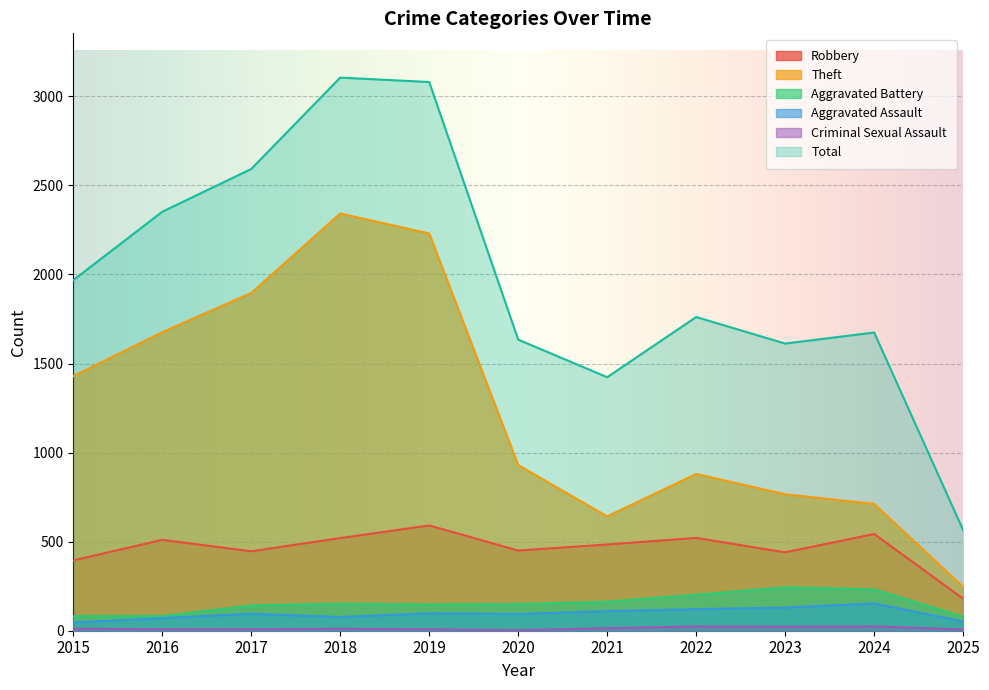

Reading left to right, extract all data points from this chart.

Robbery: 2015=395	2016=510	2017=446	2018=520	2019=591	2020=450	2021=484	2022=521	2023=440	2024=543	2025=180
Theft: 2015=1429	2016=1676	2017=1896	2018=2342	2019=2230	2020=930	2021=642	2022=880	2023=766	2024=712	2025=246
Aggravated Battery: 2015=82	2016=82	2017=142	2018=152	2019=148	2020=150	2021=163	2022=202	2023=244	2024=232	2025=79
Aggravated Assault: 2015=46	2016=71	2017=95	2018=77	2019=98	2020=94	2021=110	2022=121	2023=130	2024=153	2025=52
Criminal Sexual Assault: 2015=12	2016=8	2017=8	2018=11	2019=8	2020=3	2021=14	2022=24	2023=22	2024=24	2025=7
Total: 2015=1968	2016=2352	2017=2592	2018=3105	2019=3080	2020=1634	2021=1423	2022=1761	2023=1612	2024=1674	2025=565